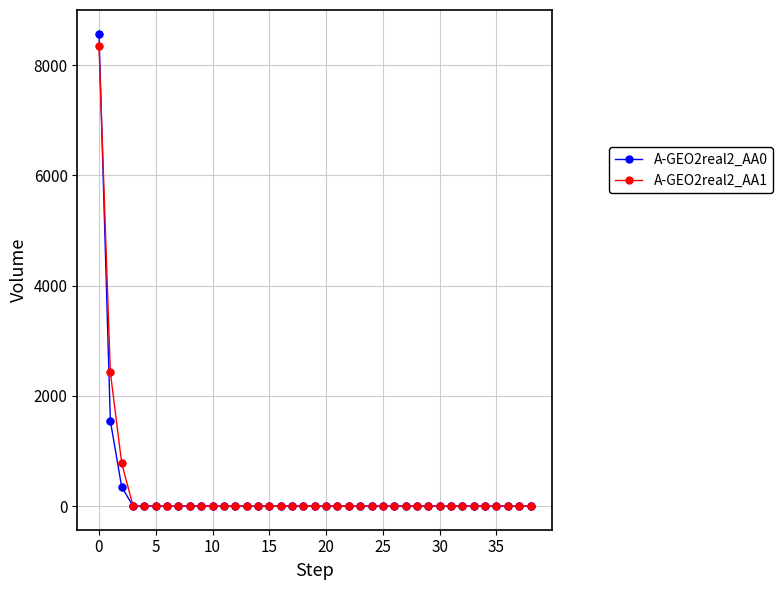

What is the maximum value shown in the chart?

8572.4